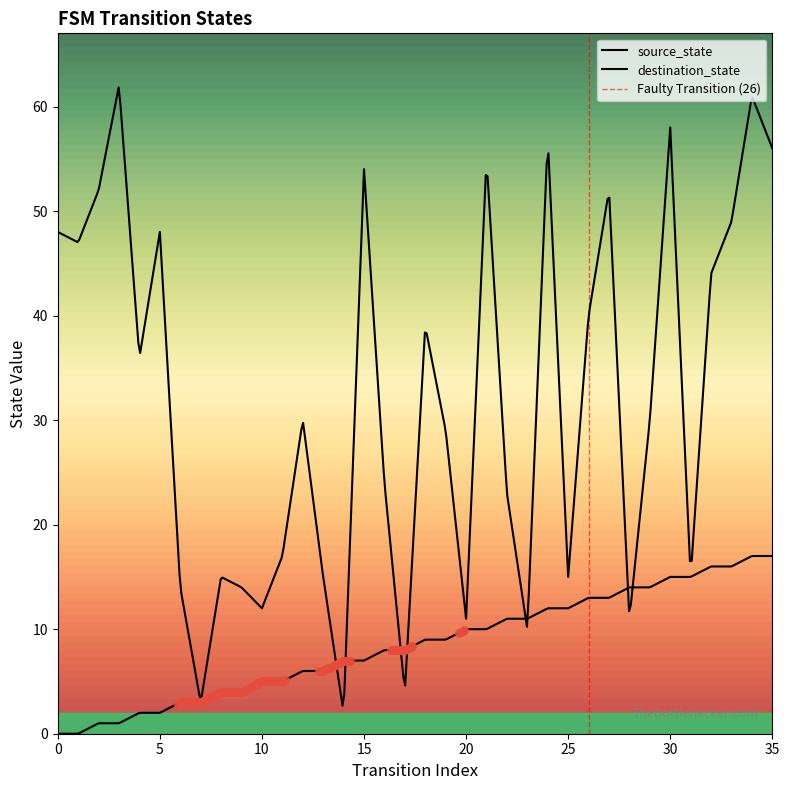

At how many categories does at least one series exceed 24?

20